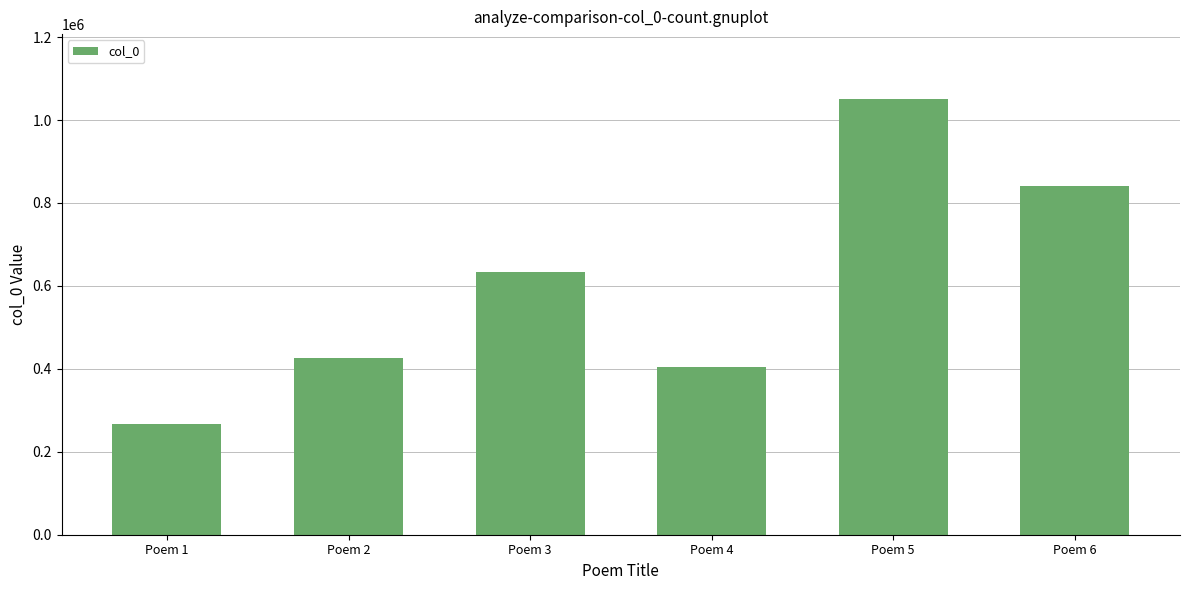

List the labels in order of value, smallest first.

Poem 1, Poem 4, Poem 2, Poem 3, Poem 6, Poem 5